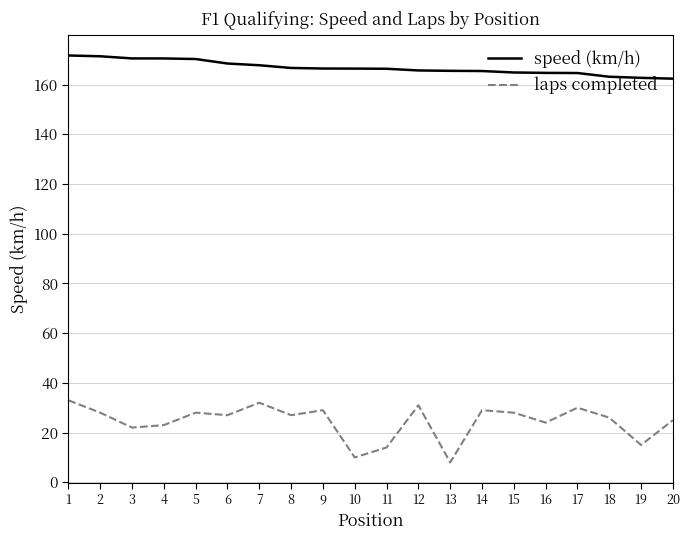

True or false: speed (km/h) and laps completed intersect in this chart.

False